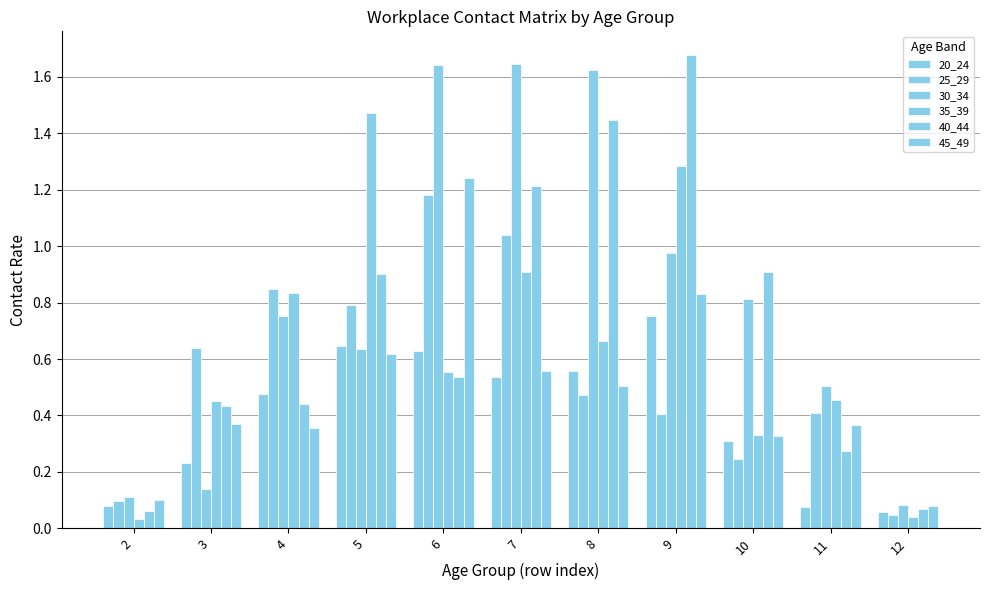

What is the greatest value displayed?

1.7